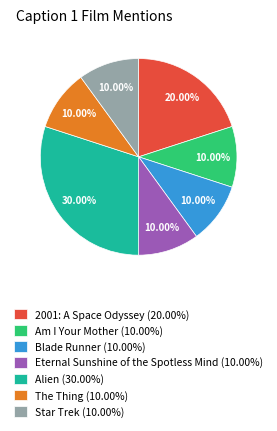

How many slices are in this pie chart?

7